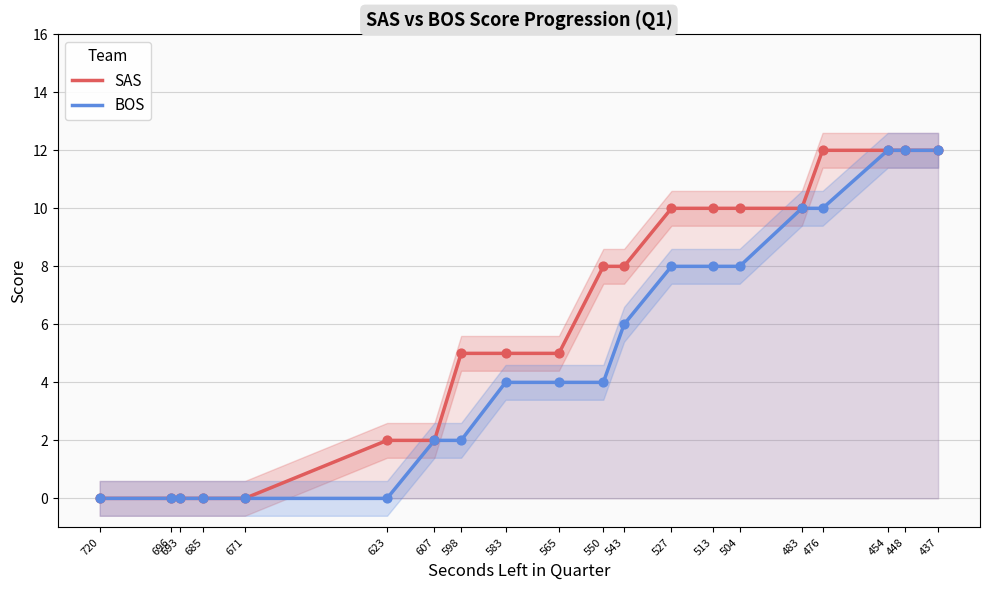

At how many categories does at least one series exceed 7?

10